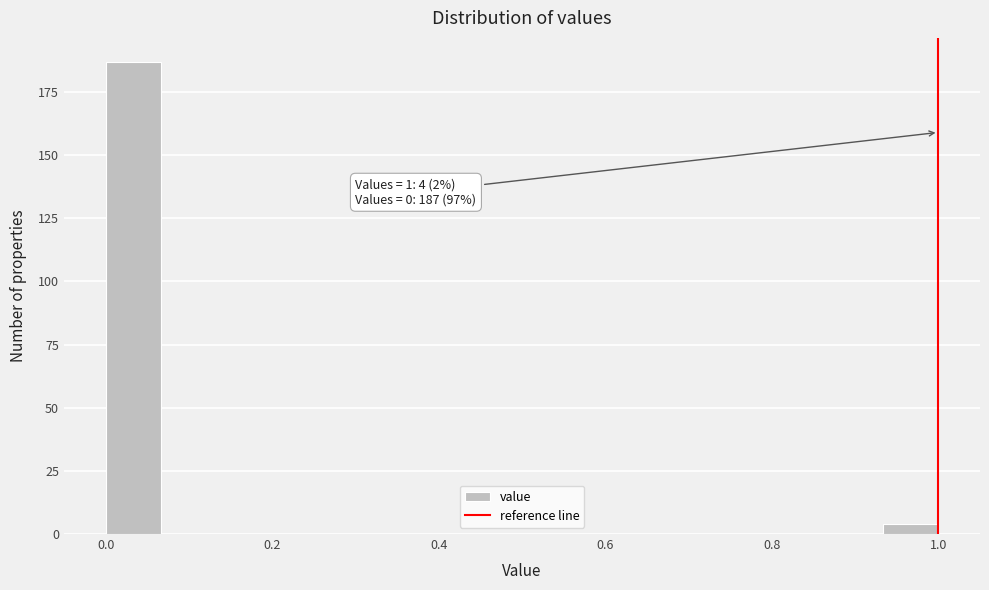

Read against the x-axis, roughly where is the centre of the tallest bar?

0.04